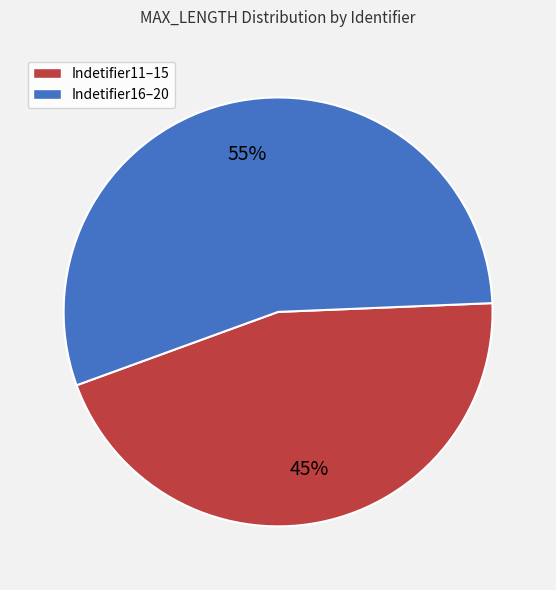

To the nearest percent, what is the average slice percentage?

50%